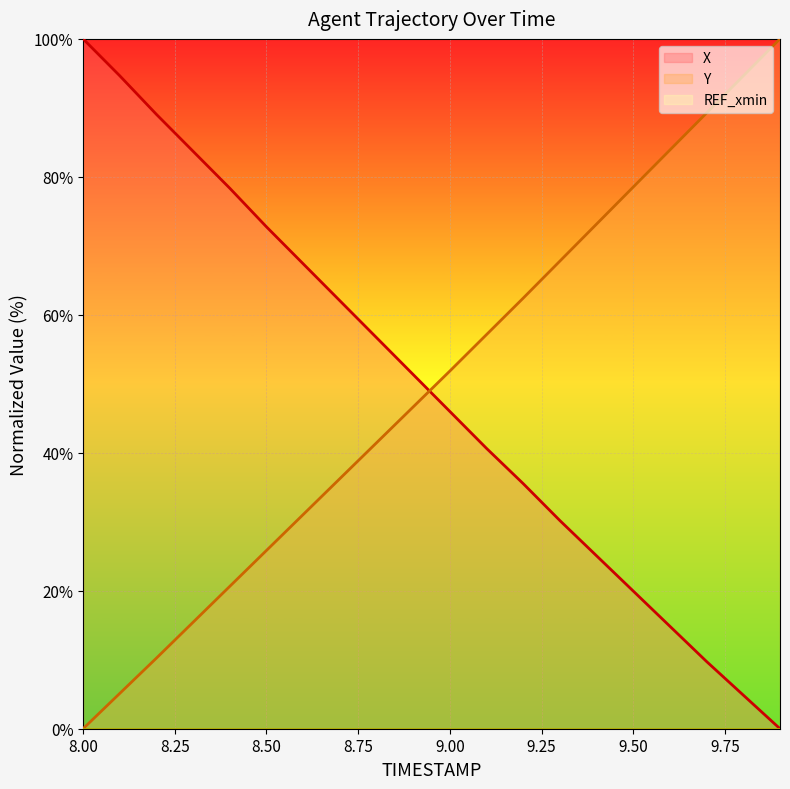

True or false: REF_xmin has more than 1 points higher than both neighbors.

False